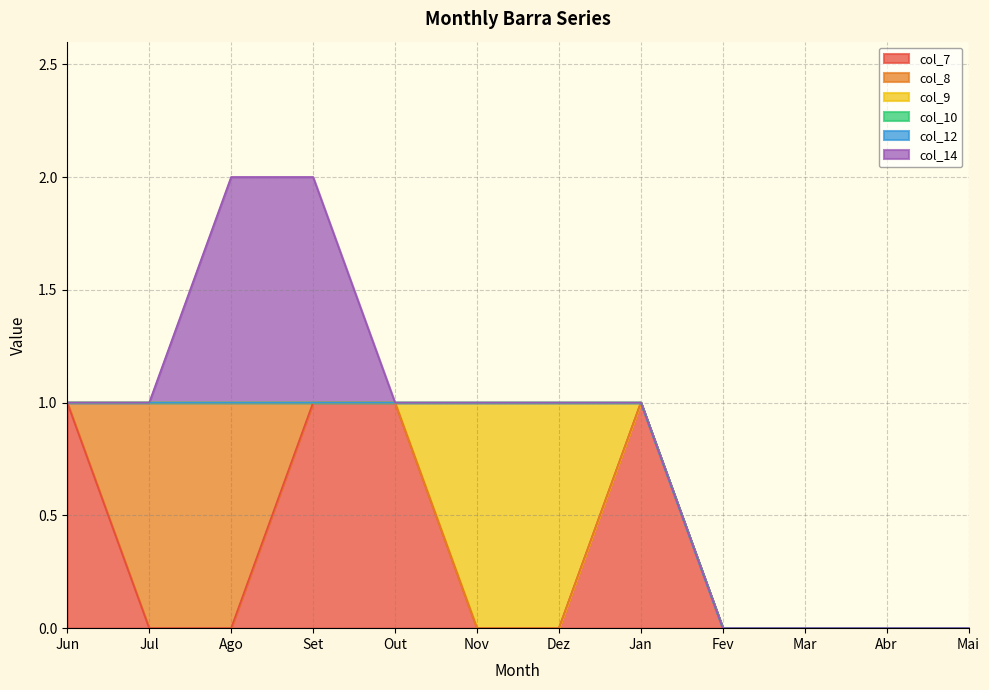

Is it true that col_12 equals 0 at Mar?

True